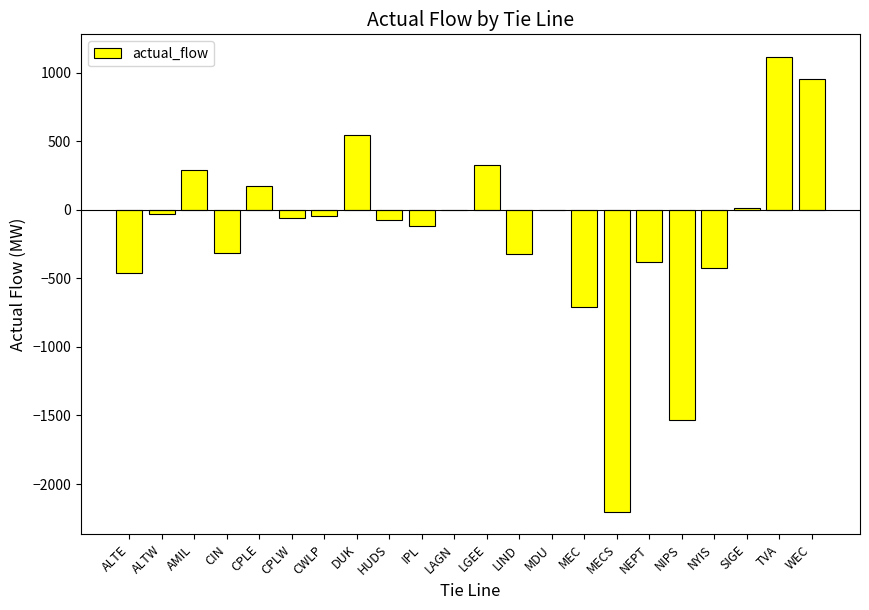

What is the sum of all values?

-3248.8